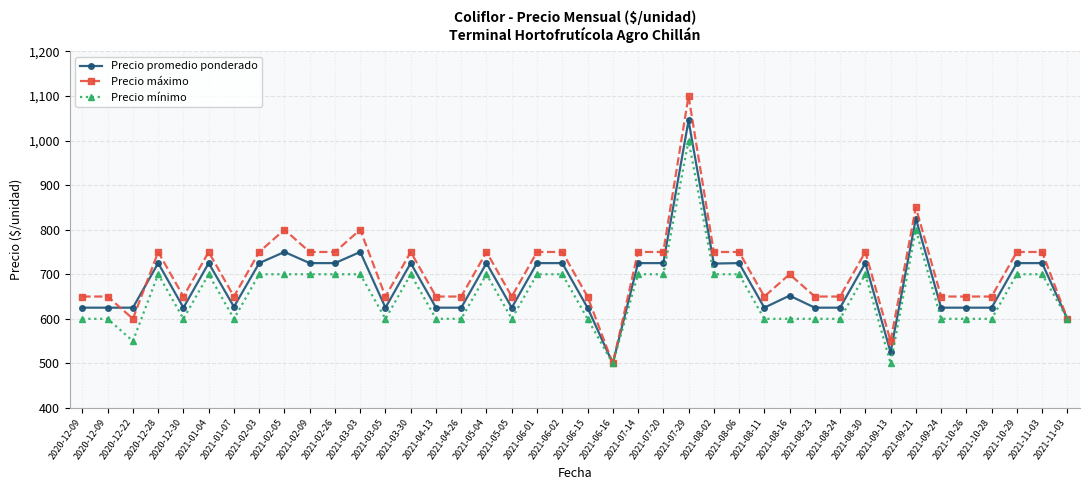

How many values in the Precio mínimo series are below 700?

20